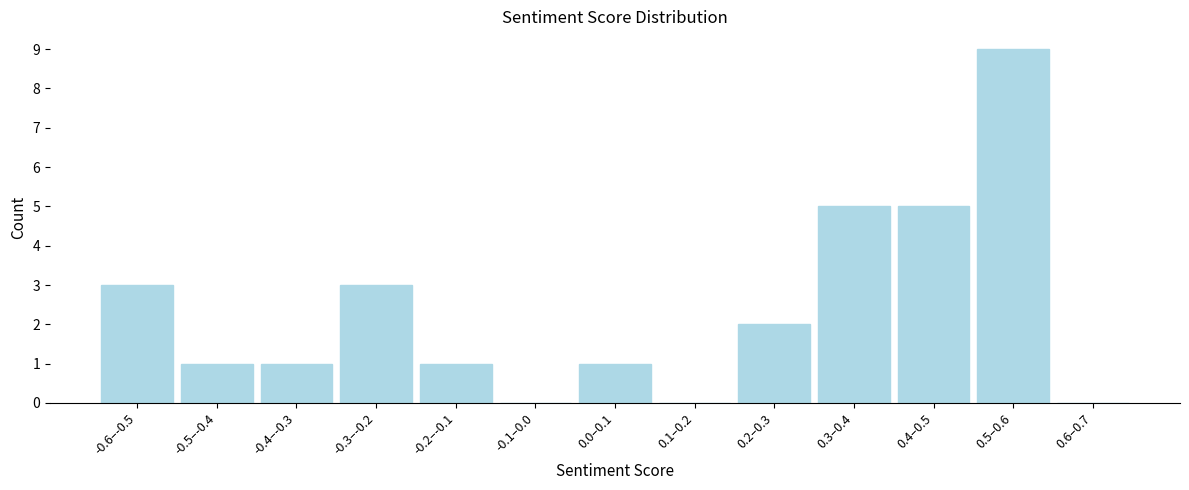

Reading right to left, extract all data points from this chart.

0.6–0.7=0	0.5–0.6=9	0.4–0.5=5	0.3–0.4=5	0.2–0.3=2	0.1–0.2=0	0.0–0.1=1	-0.1–0.0=0	-0.2–-0.1=1	-0.3–-0.2=3	-0.4–-0.3=1	-0.5–-0.4=1	-0.6–-0.5=3